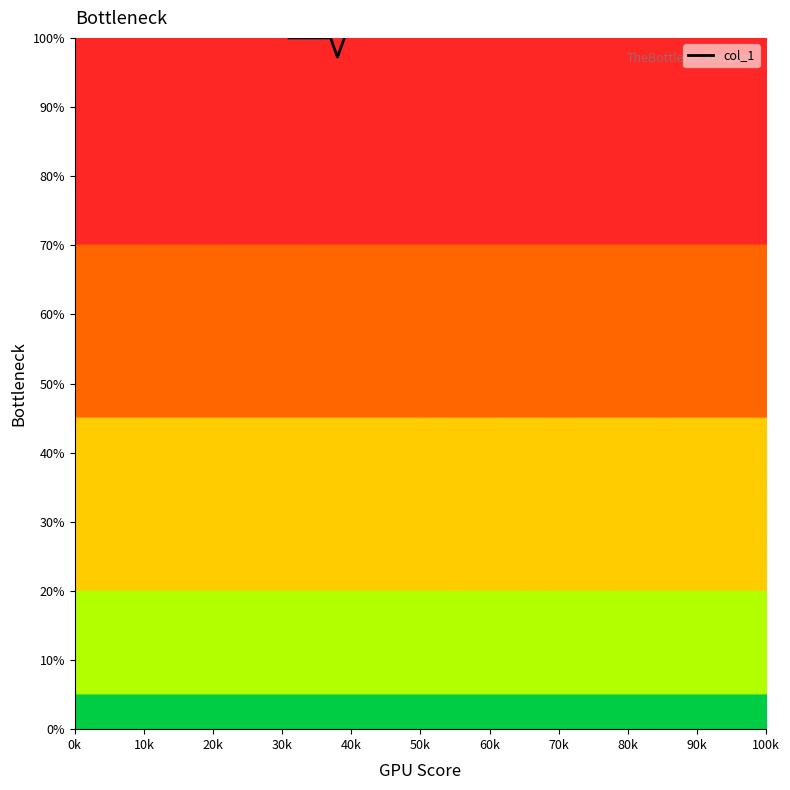

What is the difference between the maximum and minimum values?

2.8